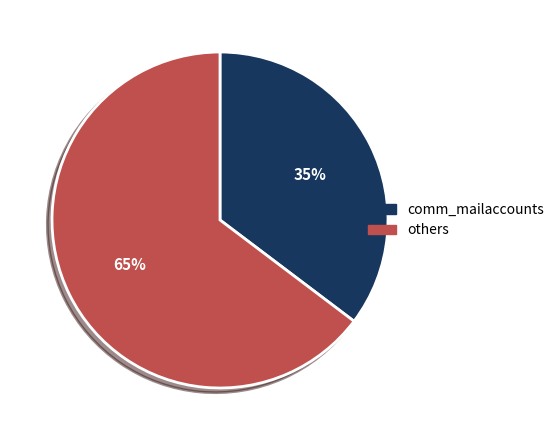

The others slice represents 59% of the pie. True or false?

False